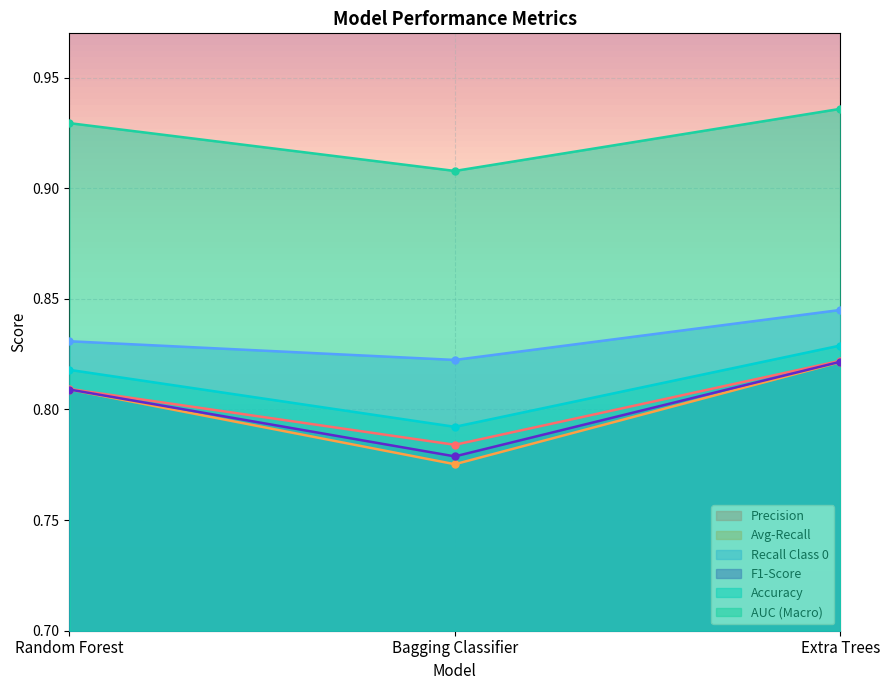

What is the total value across all series at Random Forest?

5.0